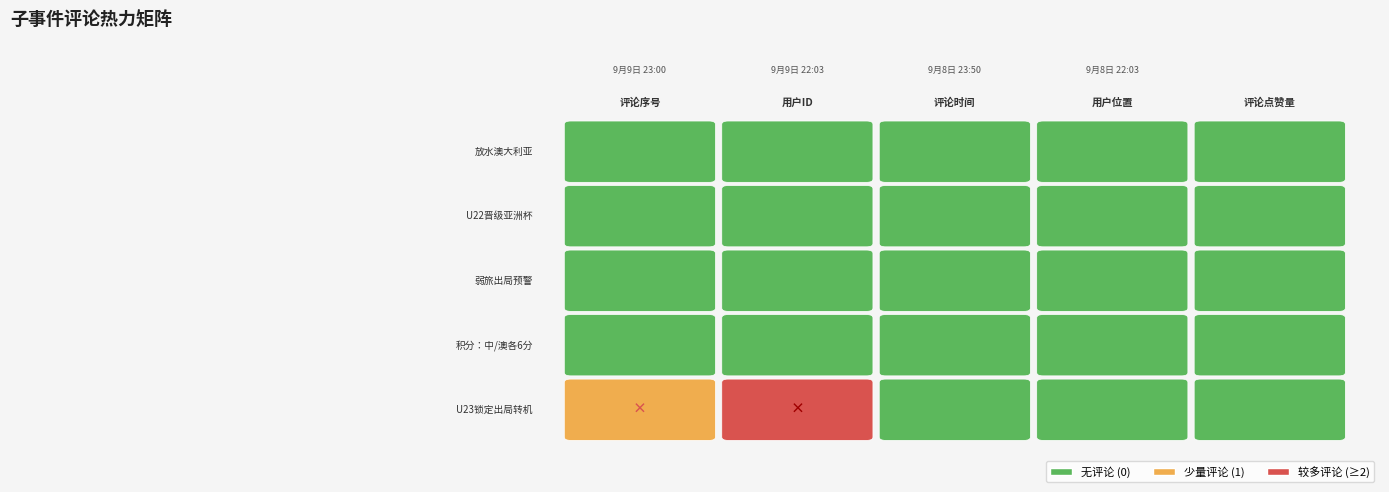

Reading left to right, list all the values displayed in this chart.

亚预赛诞生4支7分队，澳大利亚放水中国男足: 0	0	0	0	0
U22国足0-0澳大利亚，晋级亚洲杯: 0	0	0	0	0
亚预赛头号鱼腩诞生，18队出局，国足若输球或被默契球做掉: 0	0	0	0	0
亚洲杯积分：中国6分，澳大利亚6分: 0	0	0	0	0
U23亚洲杯10队锁定出局，弱旅集体爆发，中国队出线迎转机: 1	2	0	0	0